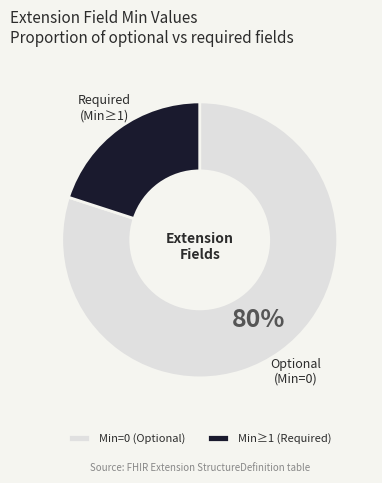

How many segments does this pie chart have?

2